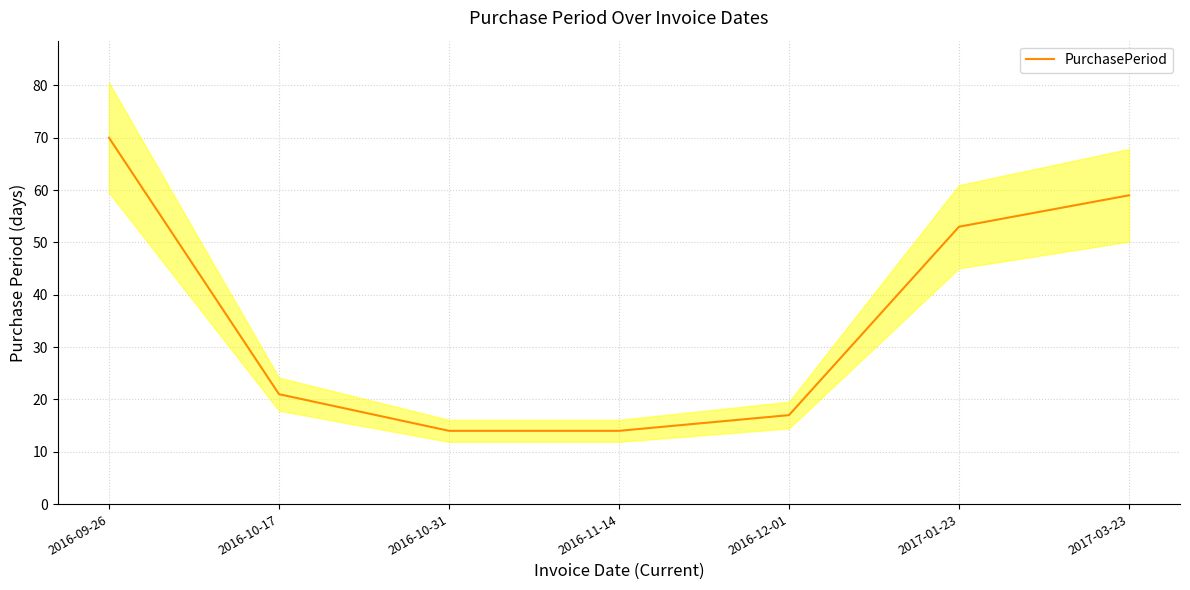

Approximately how many times larger is the value at 2016-09-26 compared to 2017-01-23?

1.3